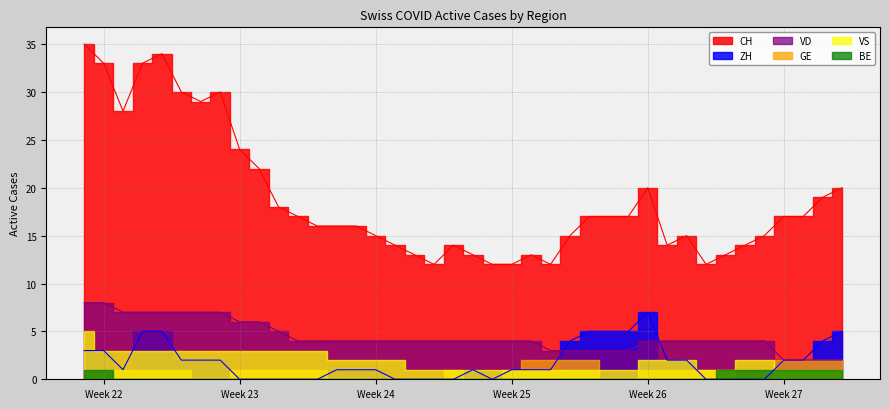

Does the chart display data point markers on the line(s)?

No